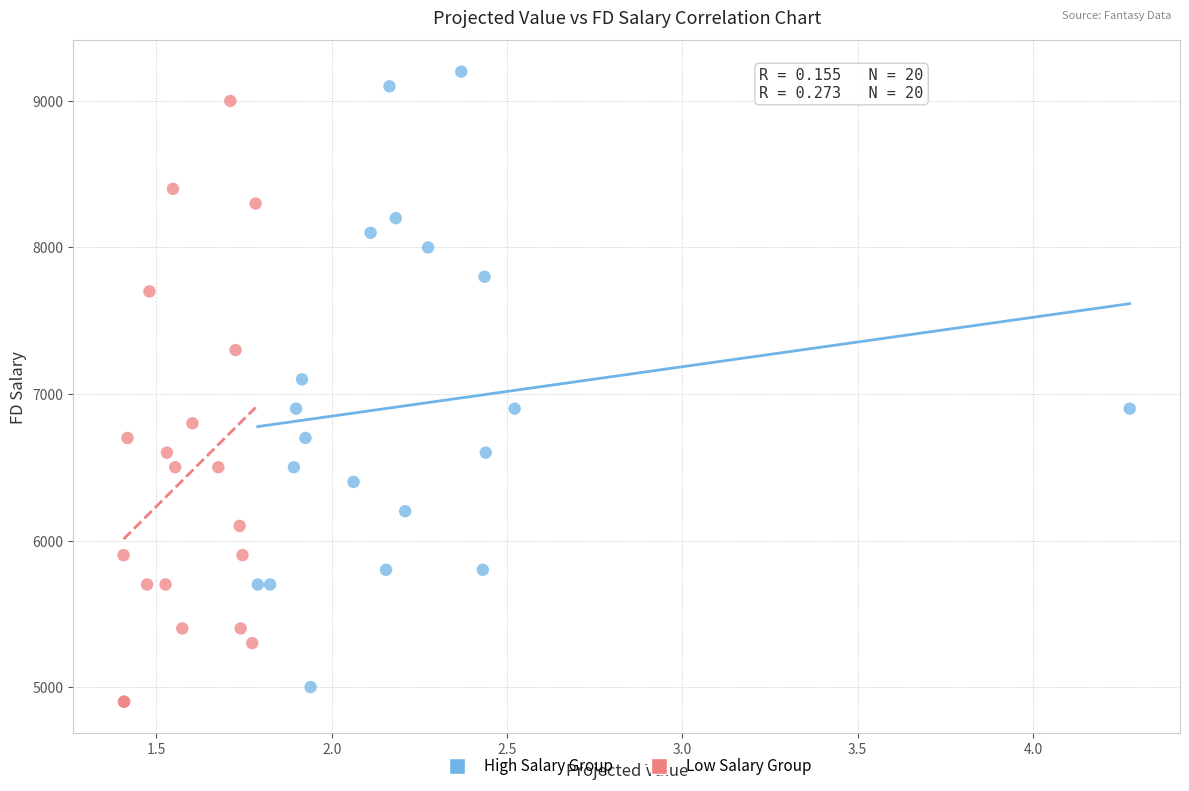

Which series reaches the maximum Y coordinate?

High Salary Group